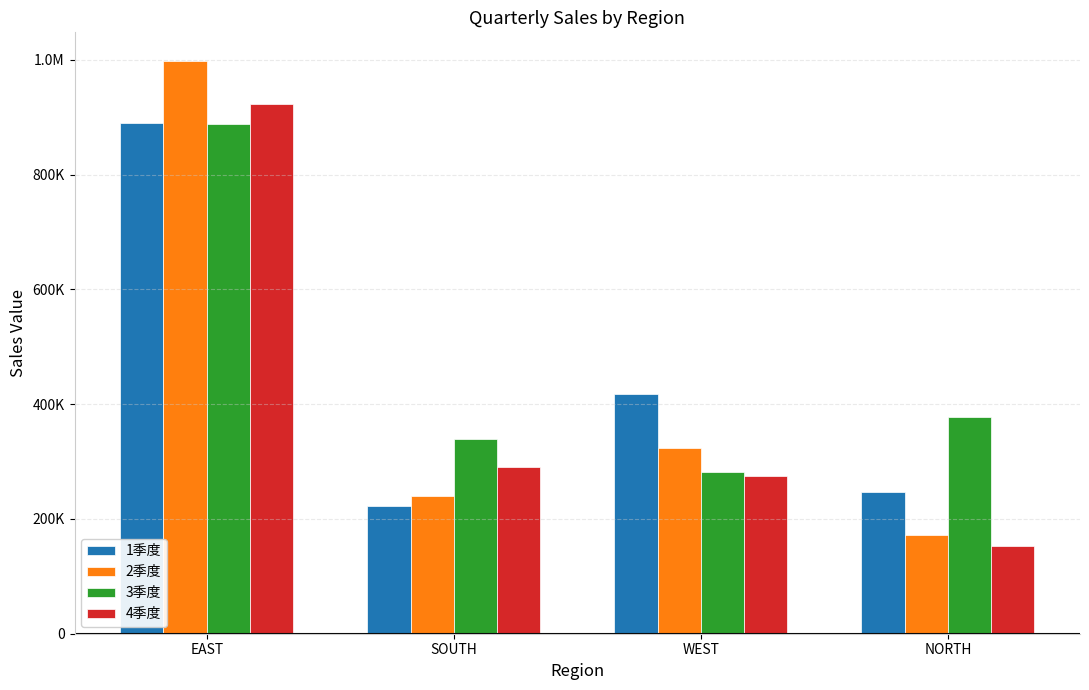

What is the total value across all series at EAST?

3696729